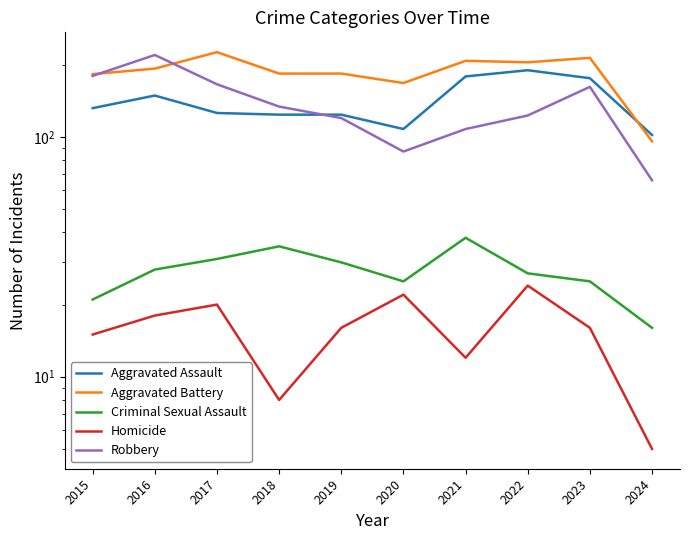

Rank the series by their maximum value, from lowest to highest.

Homicide, Criminal Sexual Assault, Aggravated Assault, Robbery, Aggravated Battery